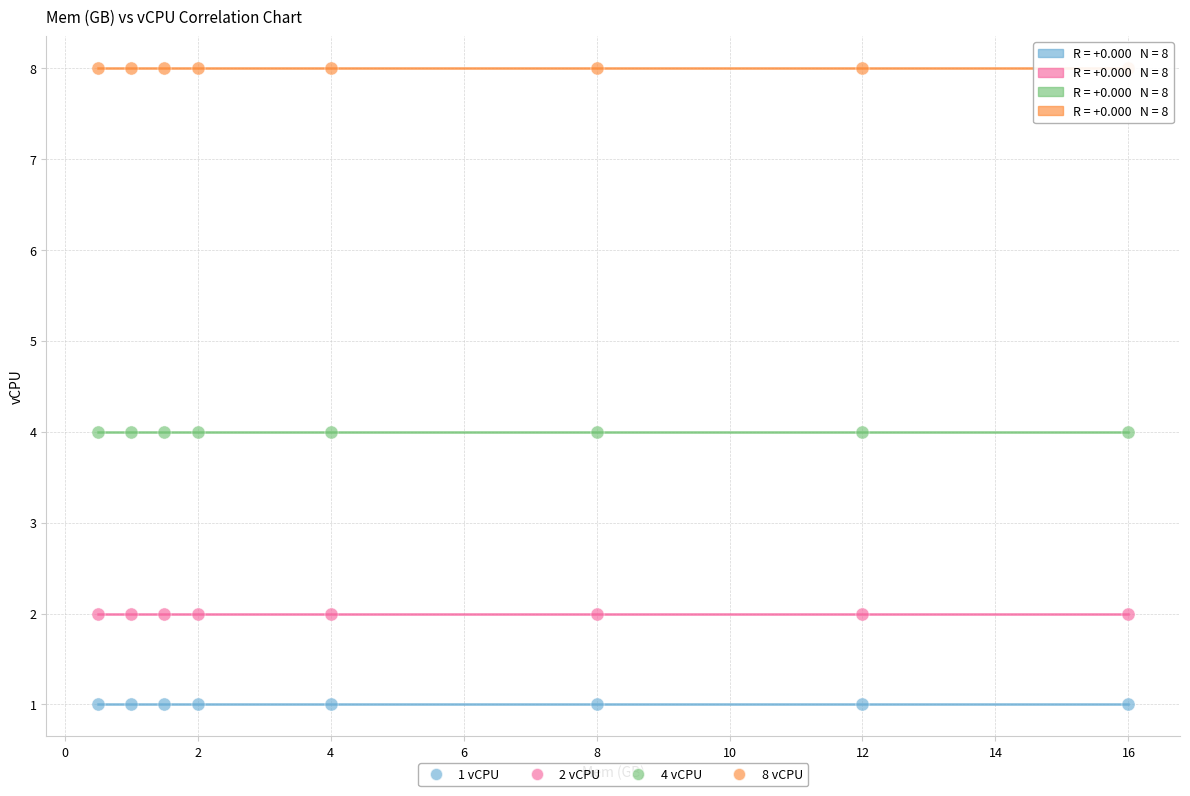

Which series reaches the maximum Y coordinate?

8 vCPU